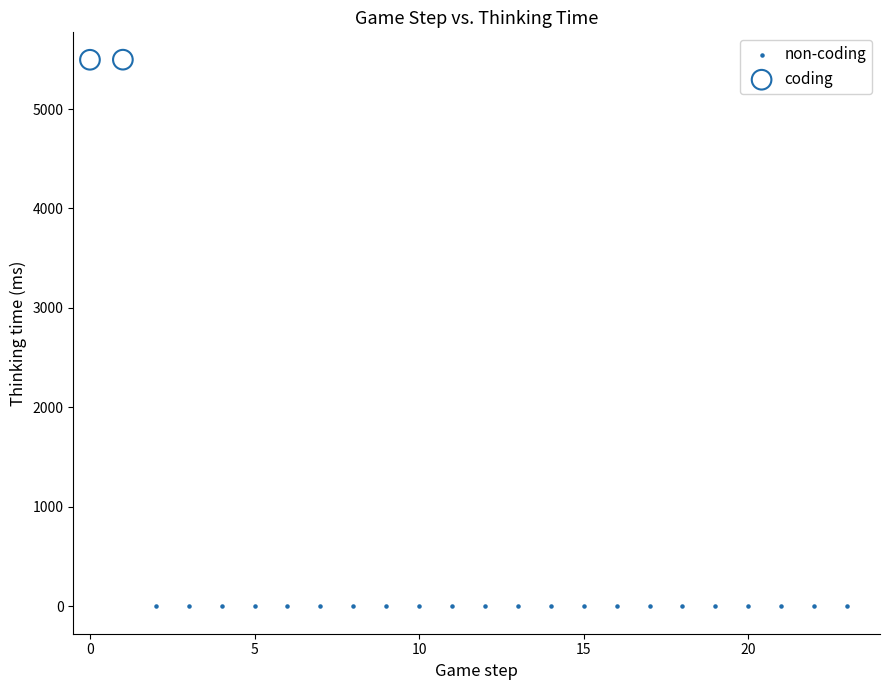

Which series reaches the minimum Y coordinate?

non-coding